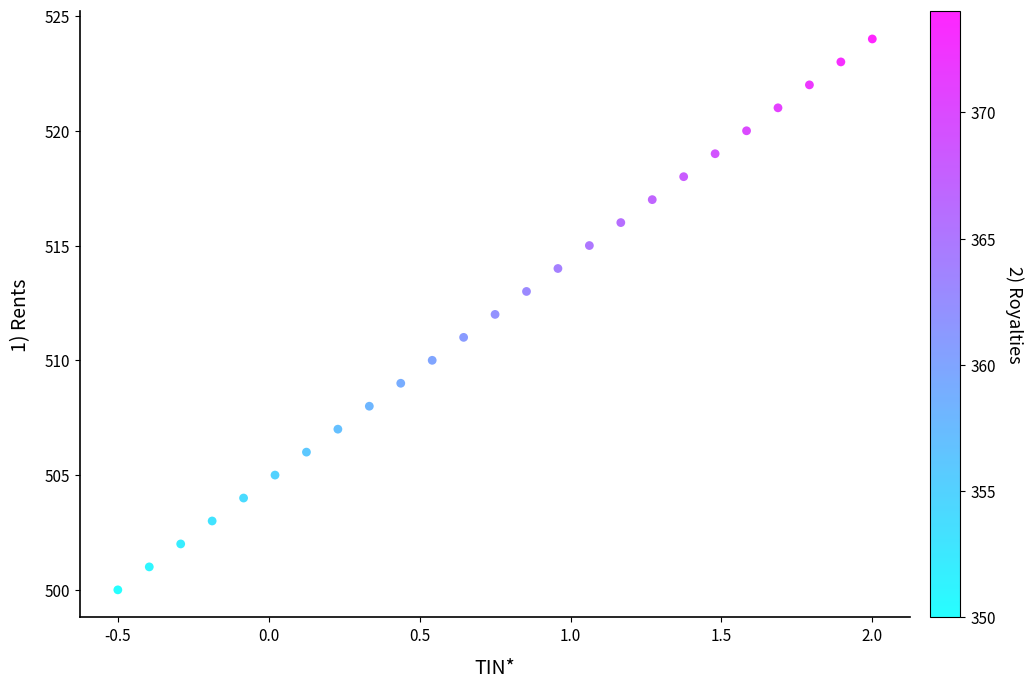

What is the range of Y values (max minus min)?

24